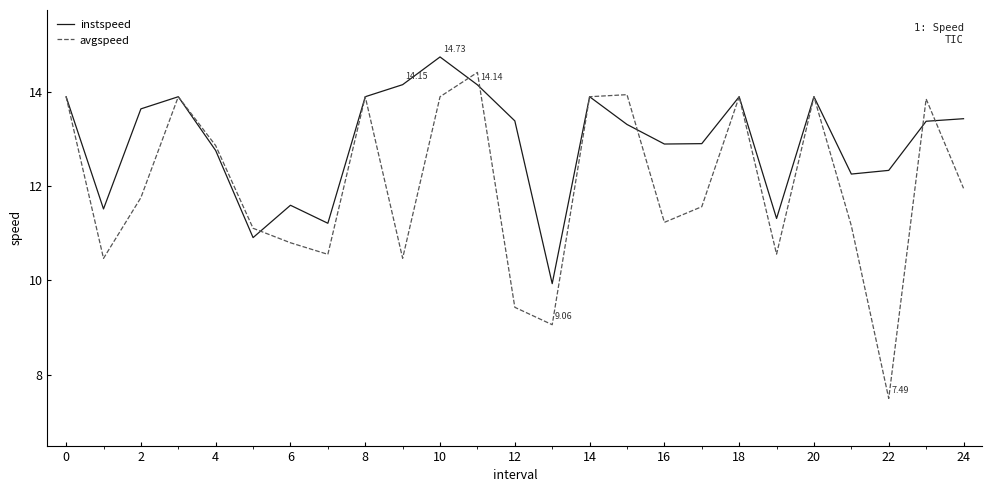

List the series in order of their peak value, highest first.

instspeed, avgspeed